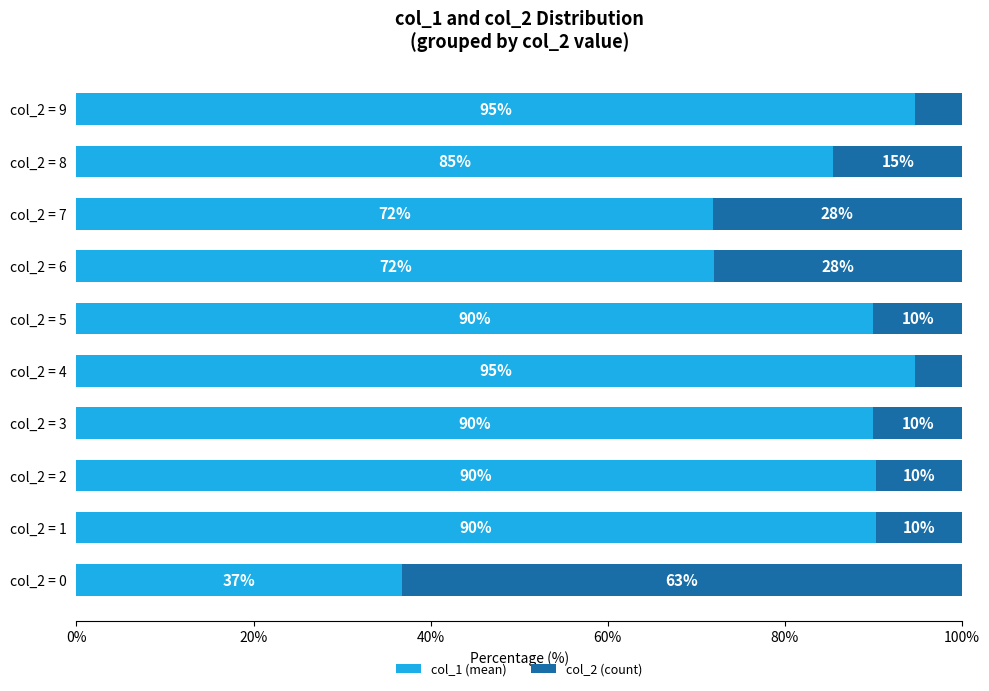

Count the number of data series in this chart.

2